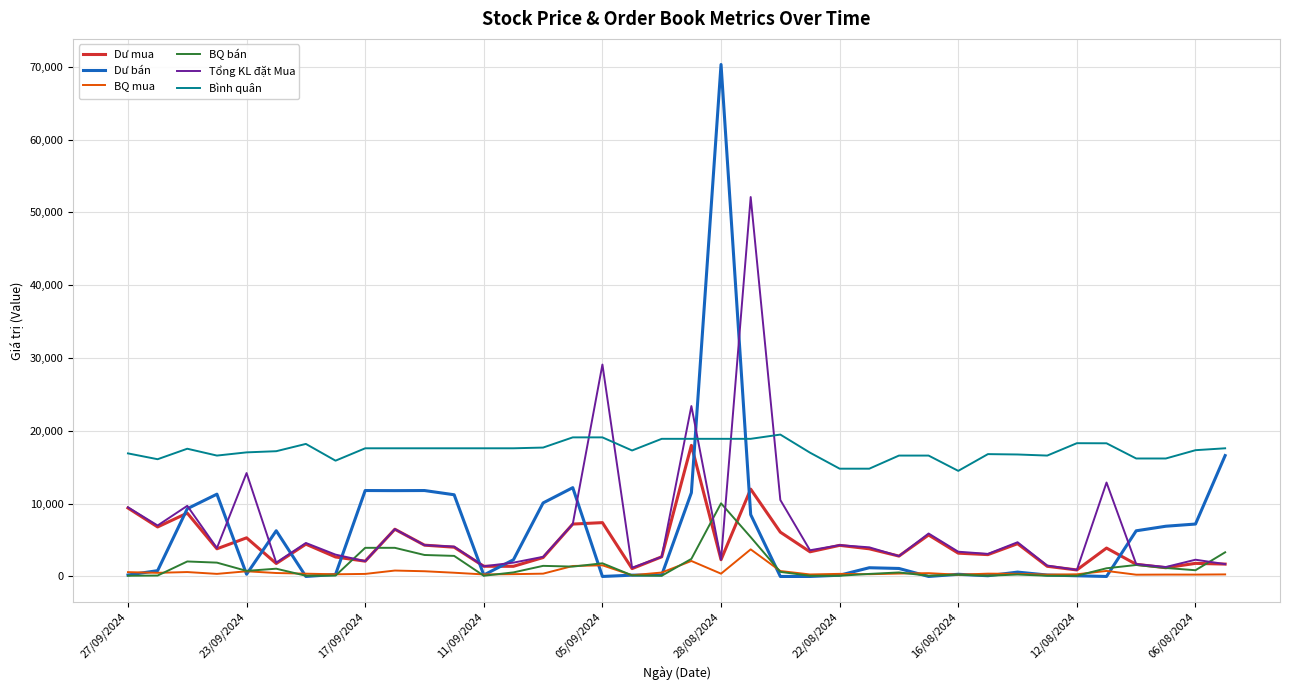

Which series has the largest total across all categories?

Bình quân